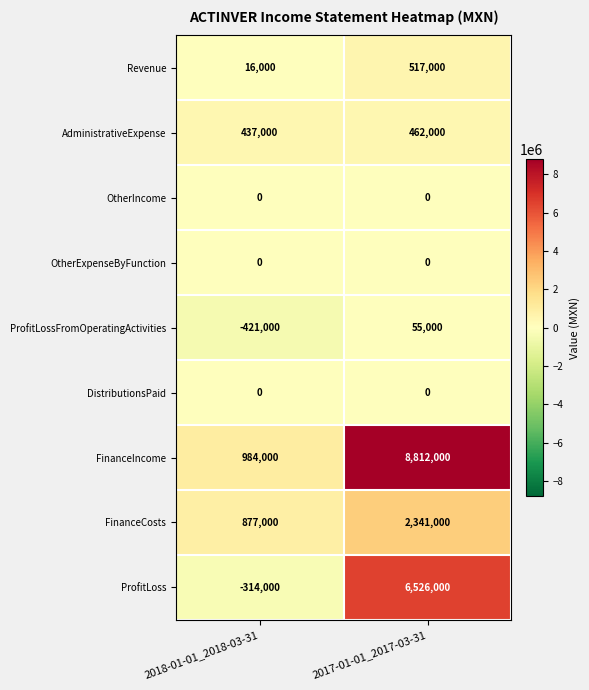

Is it true that FinanceIncome equals 984000 at 2018-01-01_2018-03-31?

True